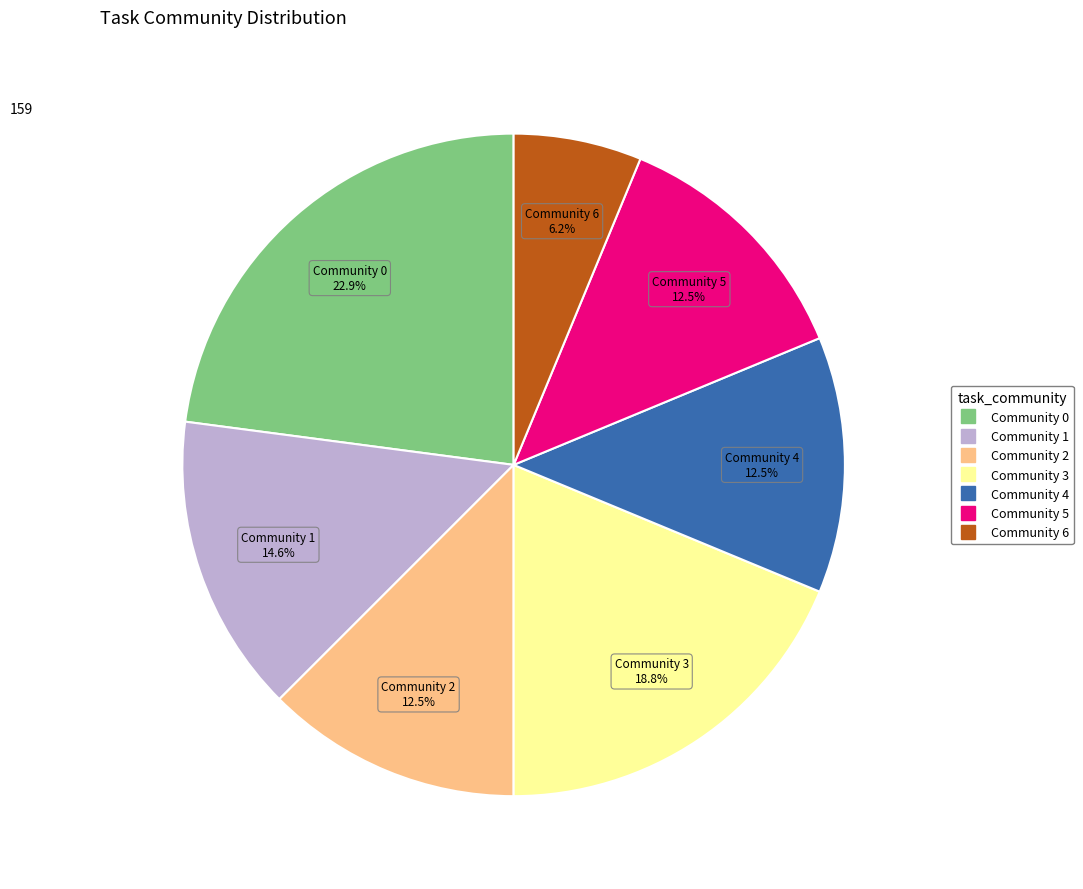

Which has a higher value, Community 4 or Community 3?

Community 3